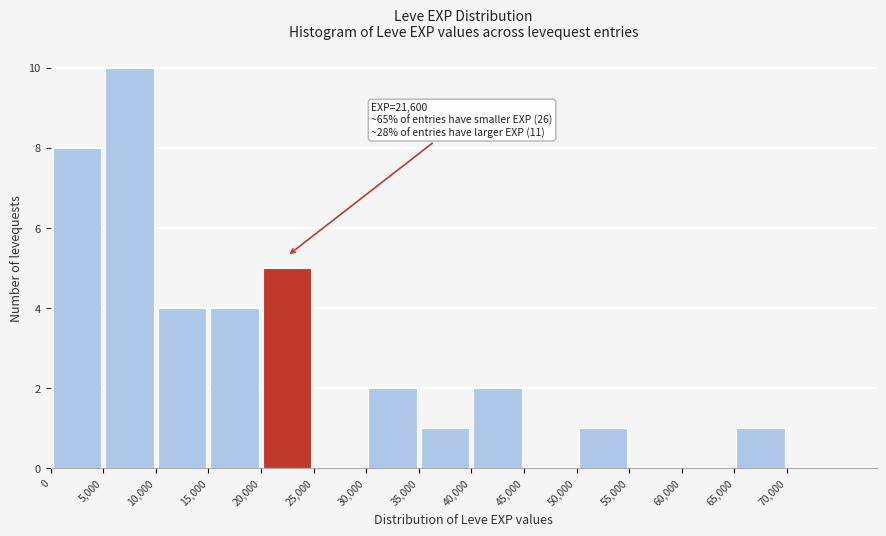

Which range on the x-axis has the tallest bar?

5000 to 10000